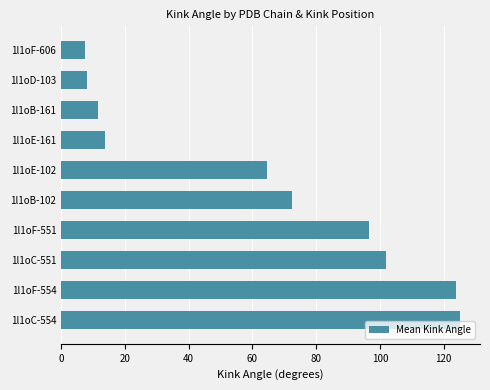

What is the difference between the values at 1l1oF-554 and 1l1oD-103?

115.7